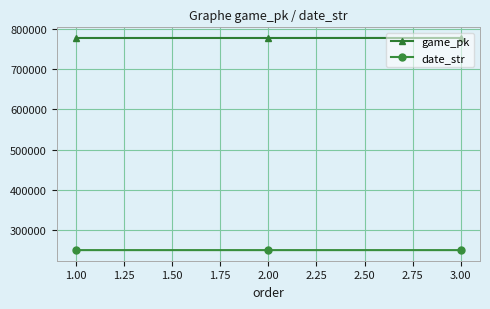

What is the value of the game_pk point at the 1st from the left?

776581